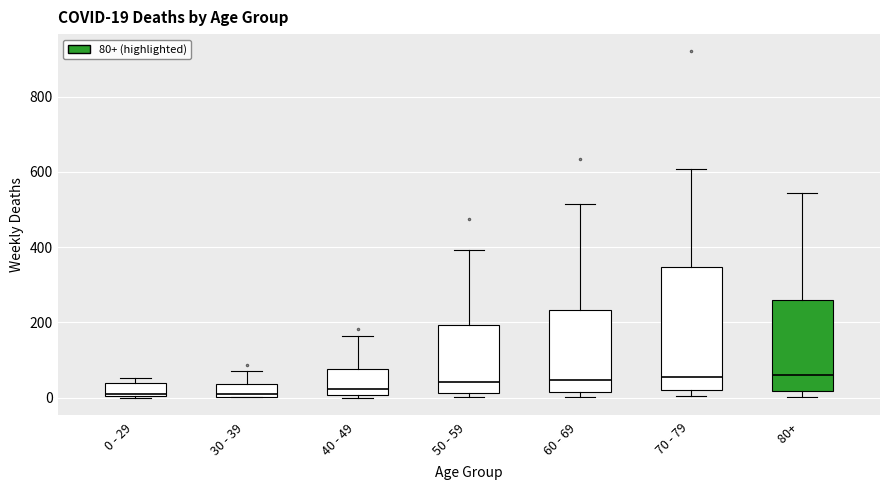

Which box is the tallest, from its lower edge to its upper edge?

70 - 79